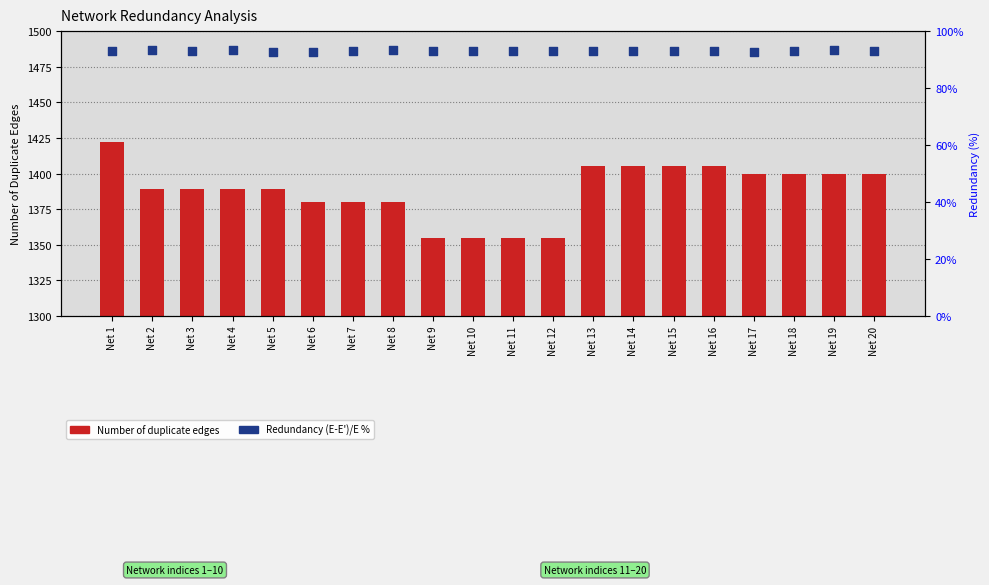

Which series has the largest total across all categories?

Number of duplicate edges